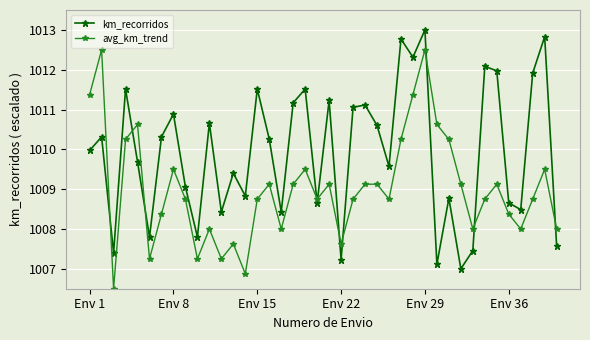

What is the value of the avg_km_trend point at the 2nd from the left?

1012.5